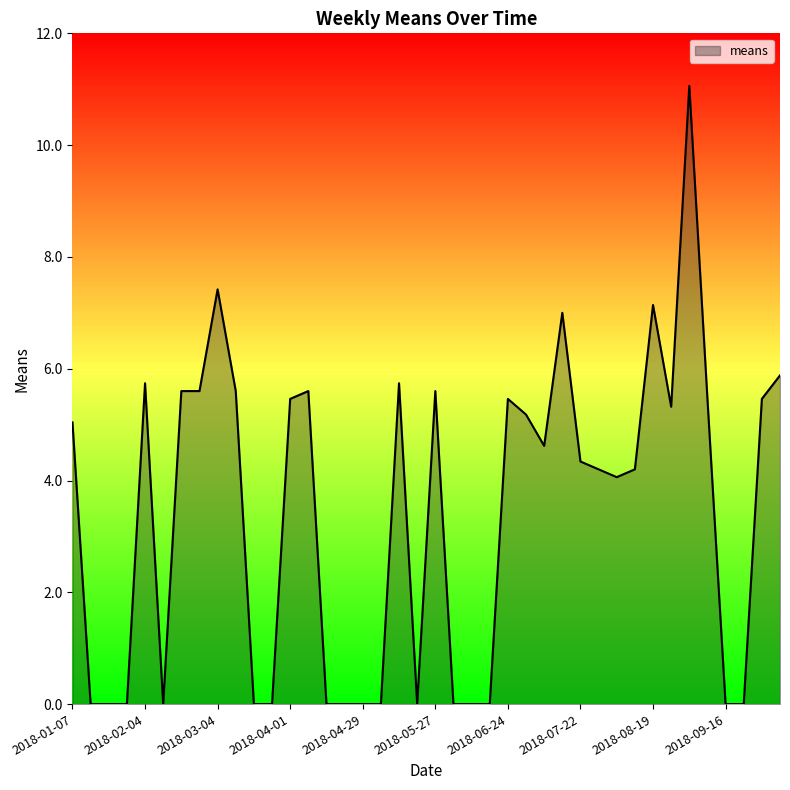

What is the maximum value shown in the chart?

11.1